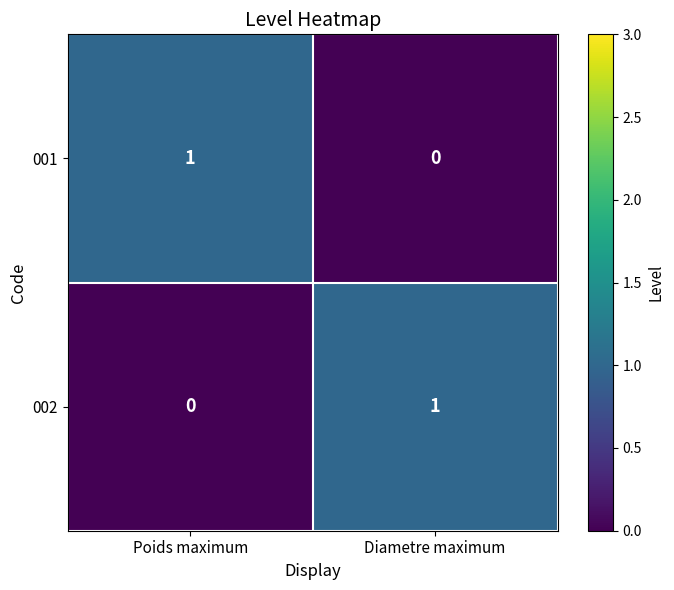

What is the maximum value shown in the chart?

1